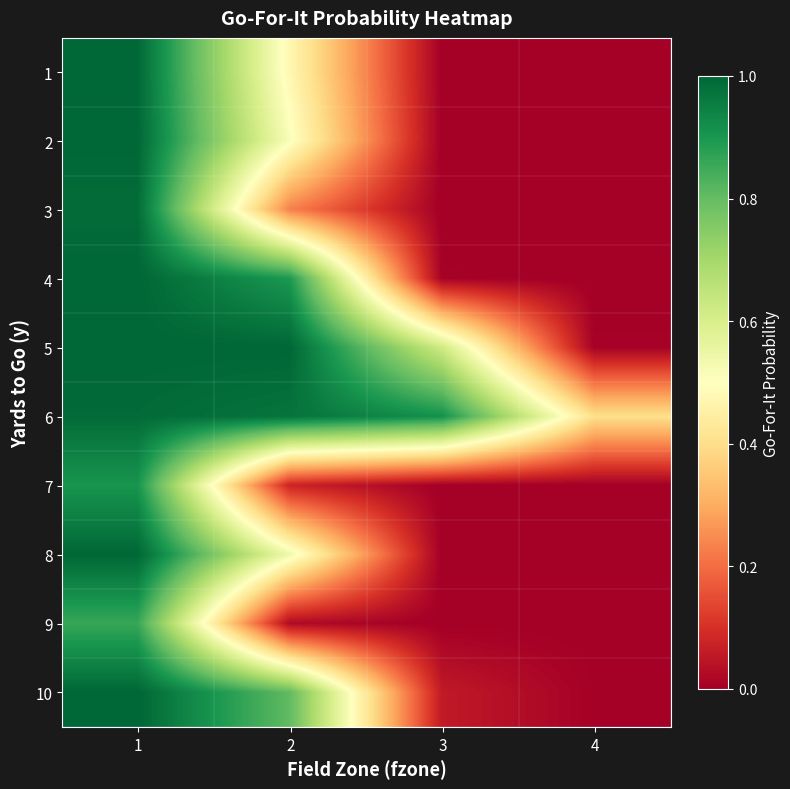

What is the maximum value shown in the chart?

1.0